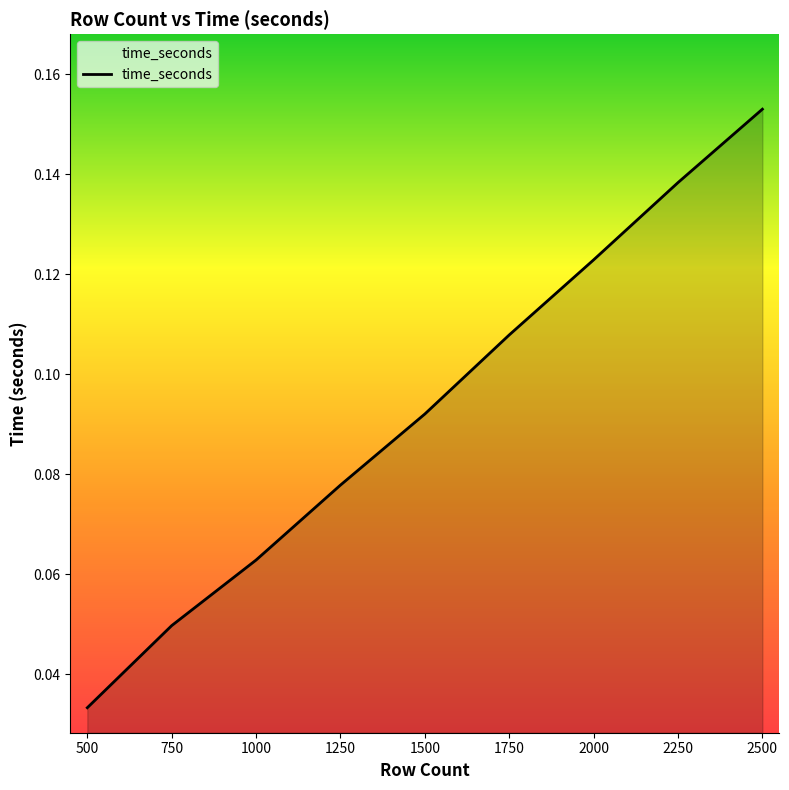

At which label is the value closest to 0?

500